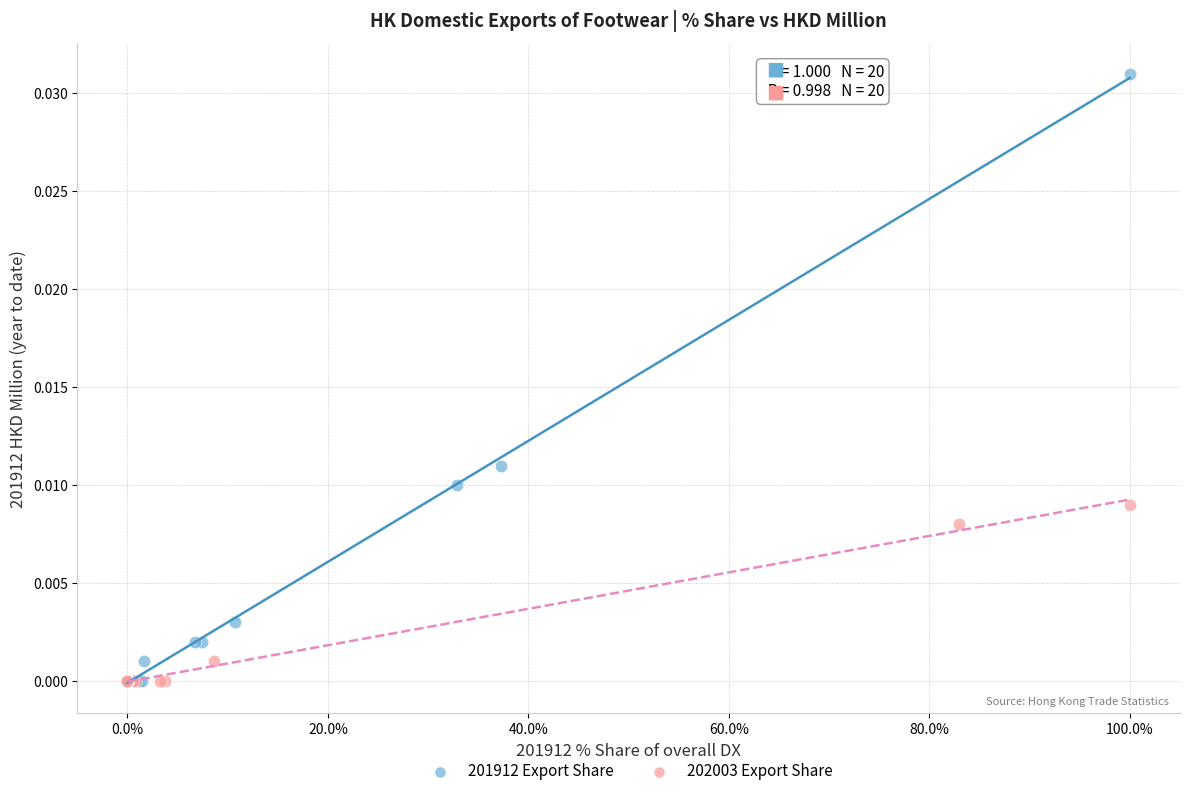

Which series has the largest Y range (max minus min)?

201912 Export Share